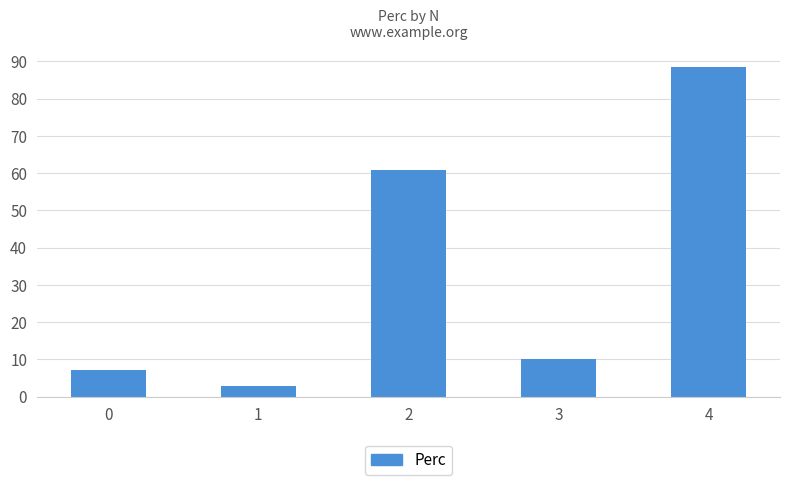

What is the average value?

33.9